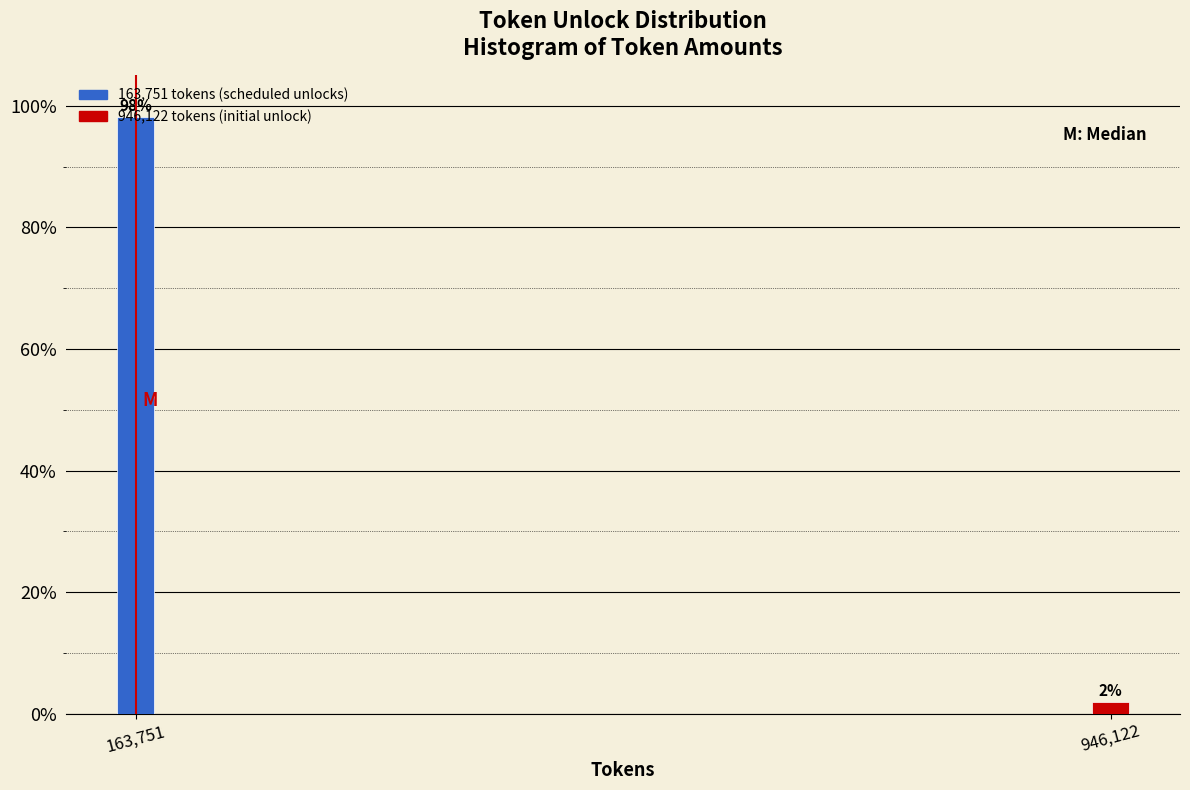

What is the sum of the values at 163,751 and 946,122?

100.0